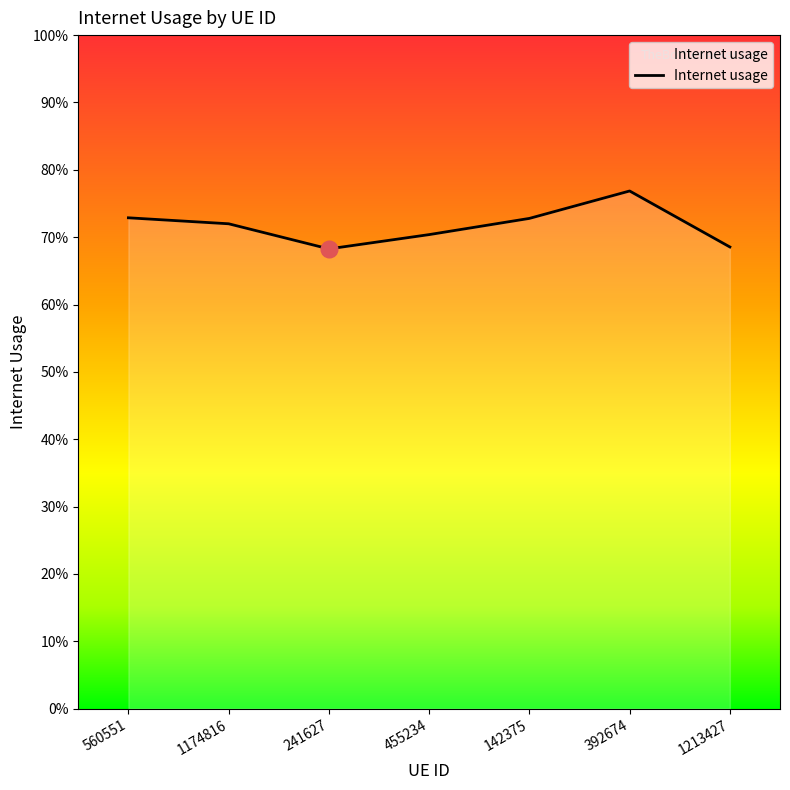

True or false: there are more than 2 points higher than both neighbors.

False